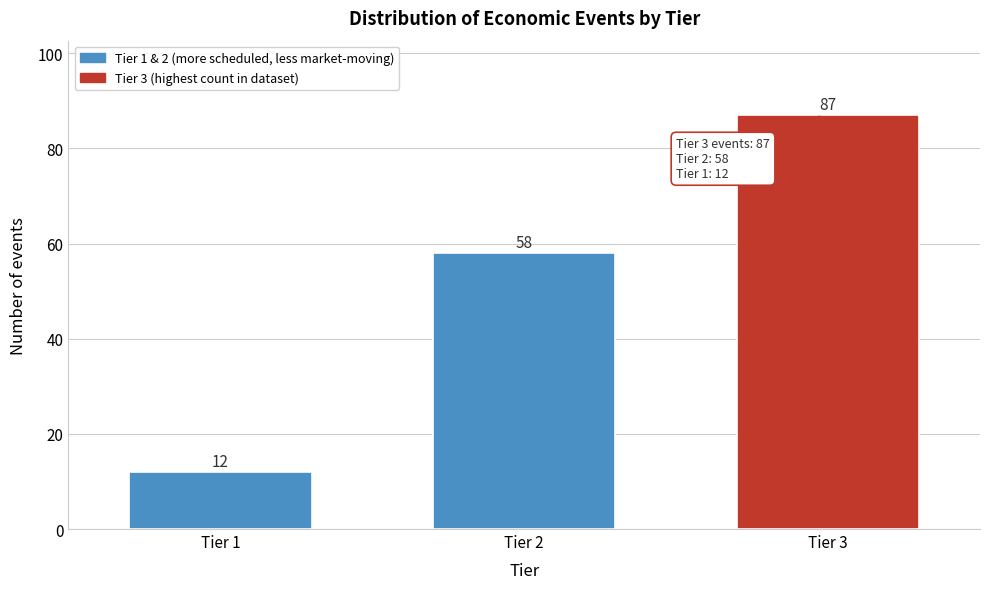

Reading left to right, list all the values displayed in this chart.

Tier 1=12	Tier 2=58	Tier 3=87